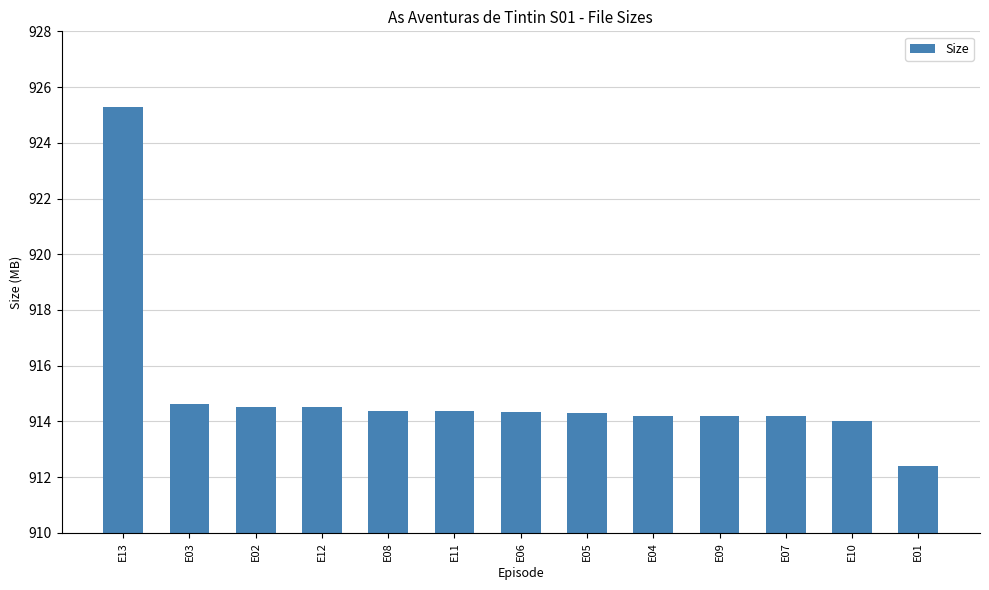

What is the value of the 12th bar from the left?

914.0